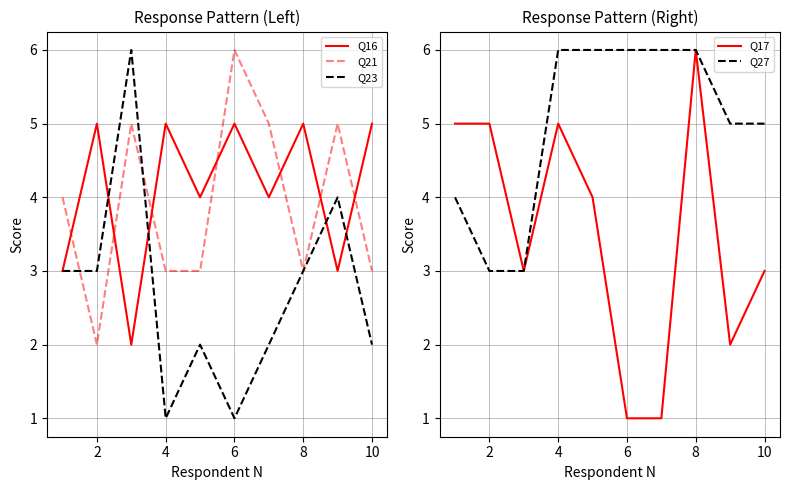

What is the maximum value for Q21?

6